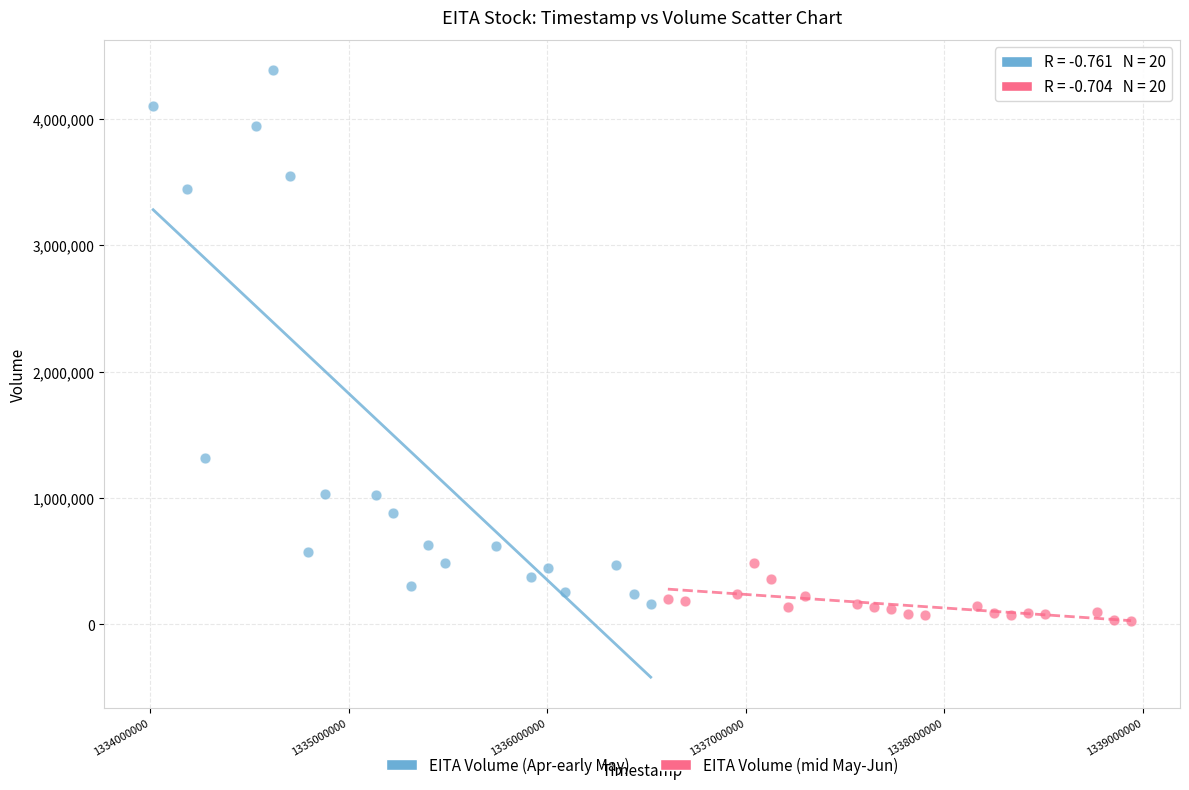

Which series contains the highest Y value?

EITA Volume (Apr-early May)